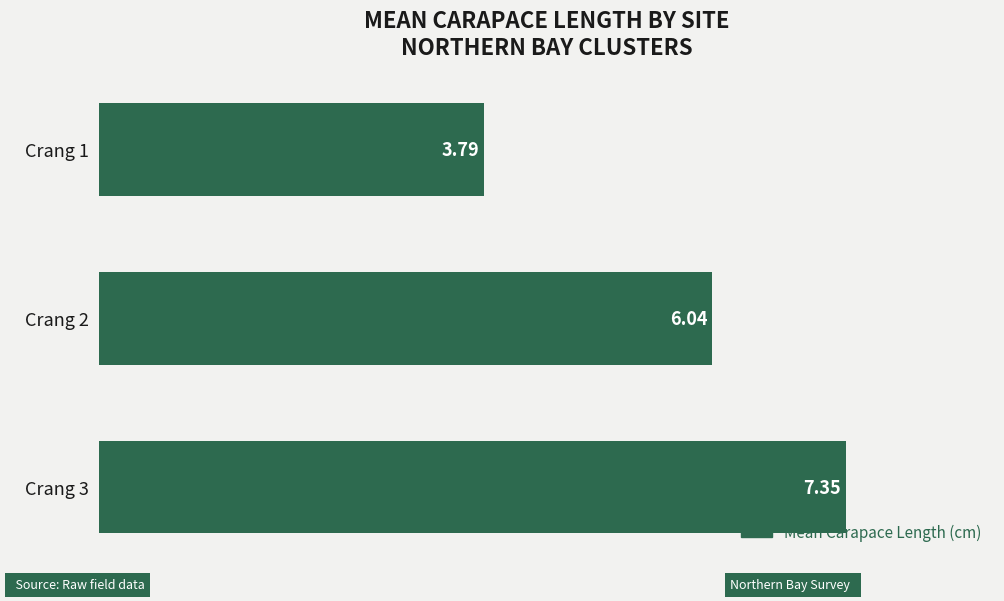

Are the bars grouped side by side (vs. stacked)?

No